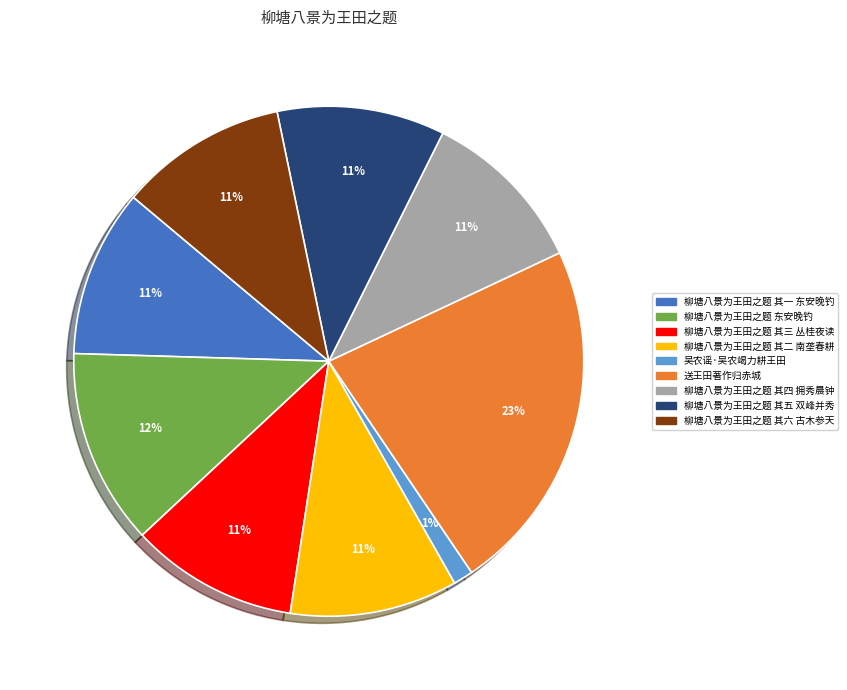

What is the smallest slice in the pie chart?

吴农谣·吴农竭力耕王田